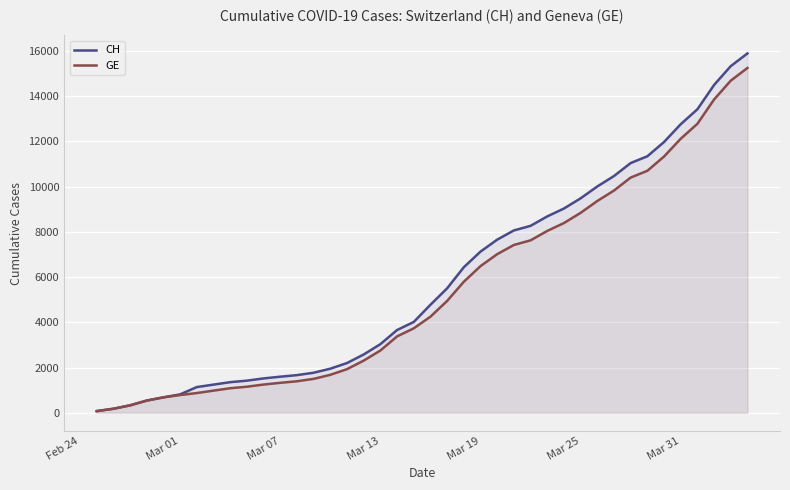

What is the lowest value of the GE series?

73